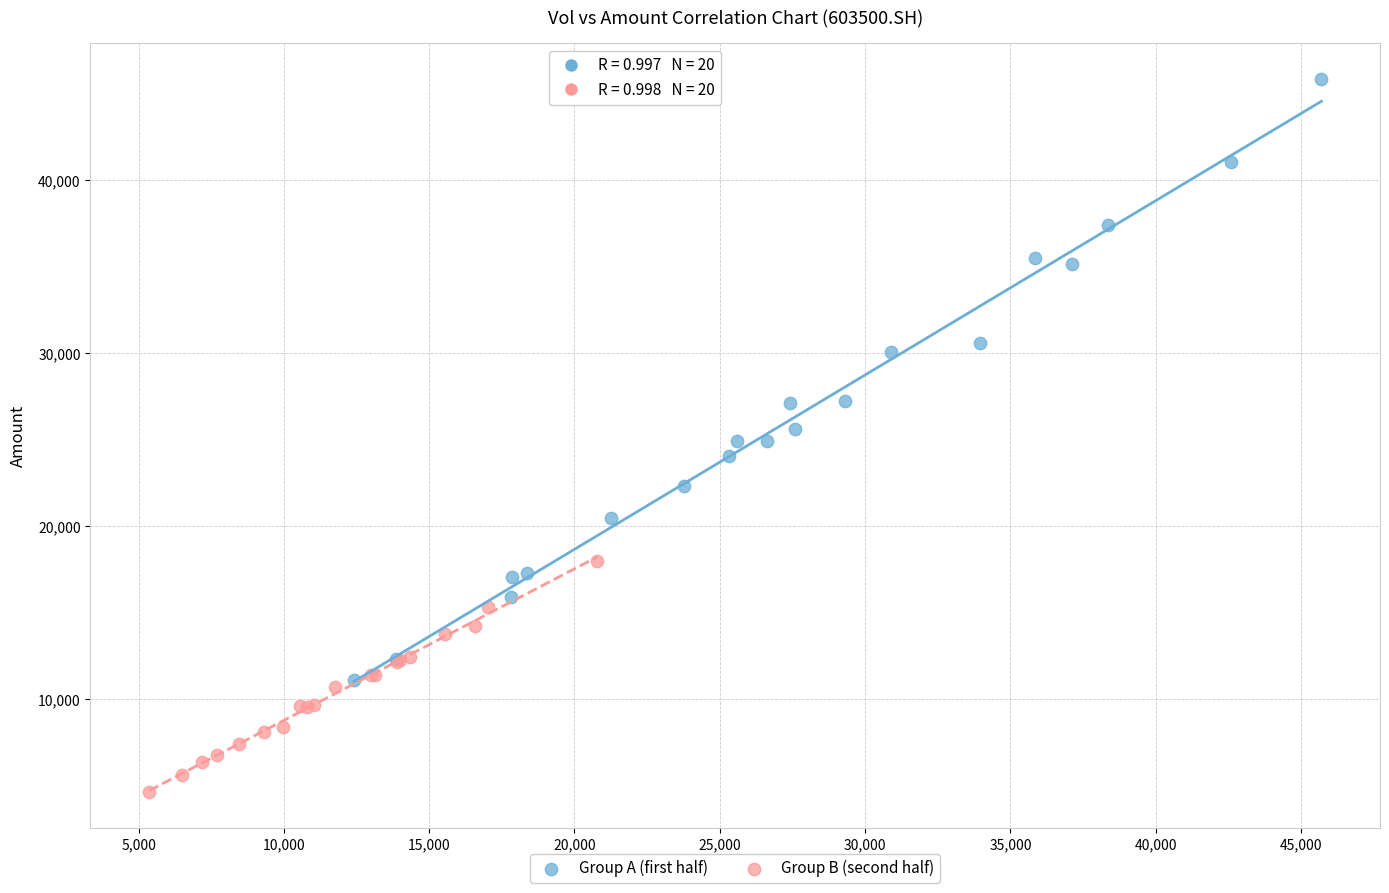

Which series reaches the minimum Y coordinate?

Group B (second half)